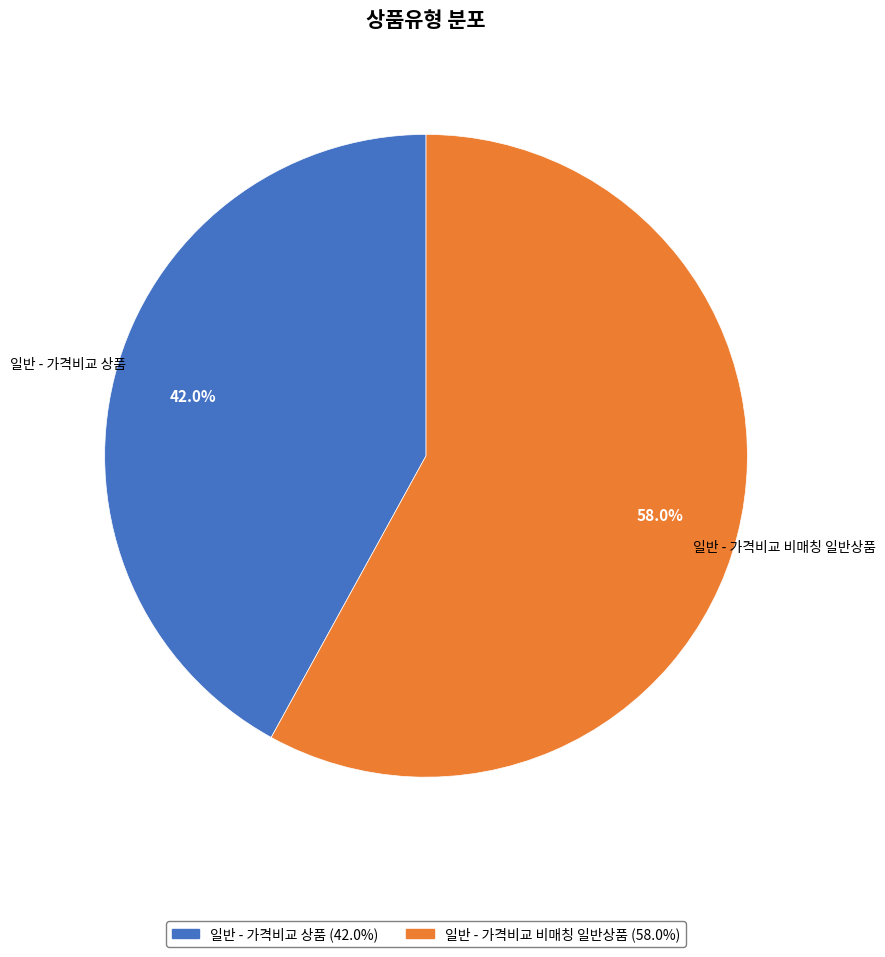

How many slices are in this pie chart?

2